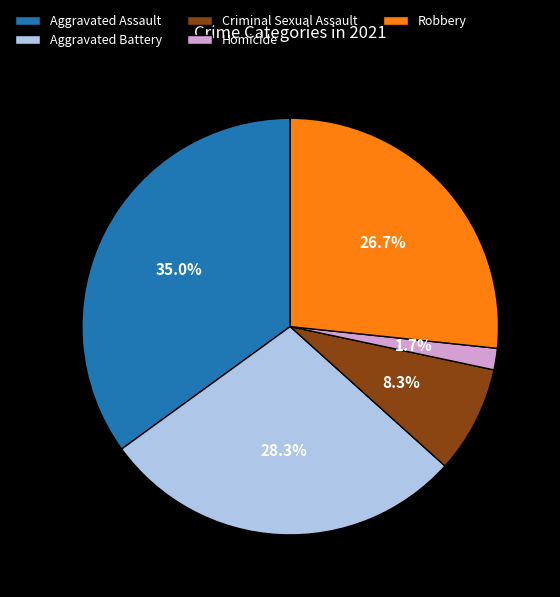

To the nearest percent, what portion does Robbery represent?

27%